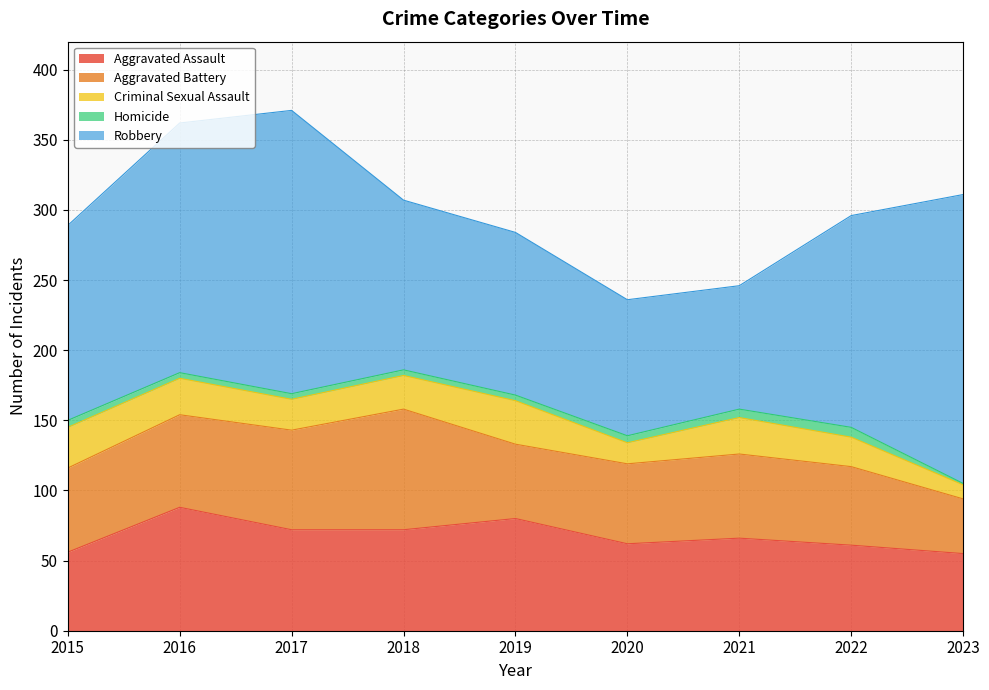

After their last crossing, which series has the higher values: Aggravated Battery or Aggravated Assault?

Aggravated Assault